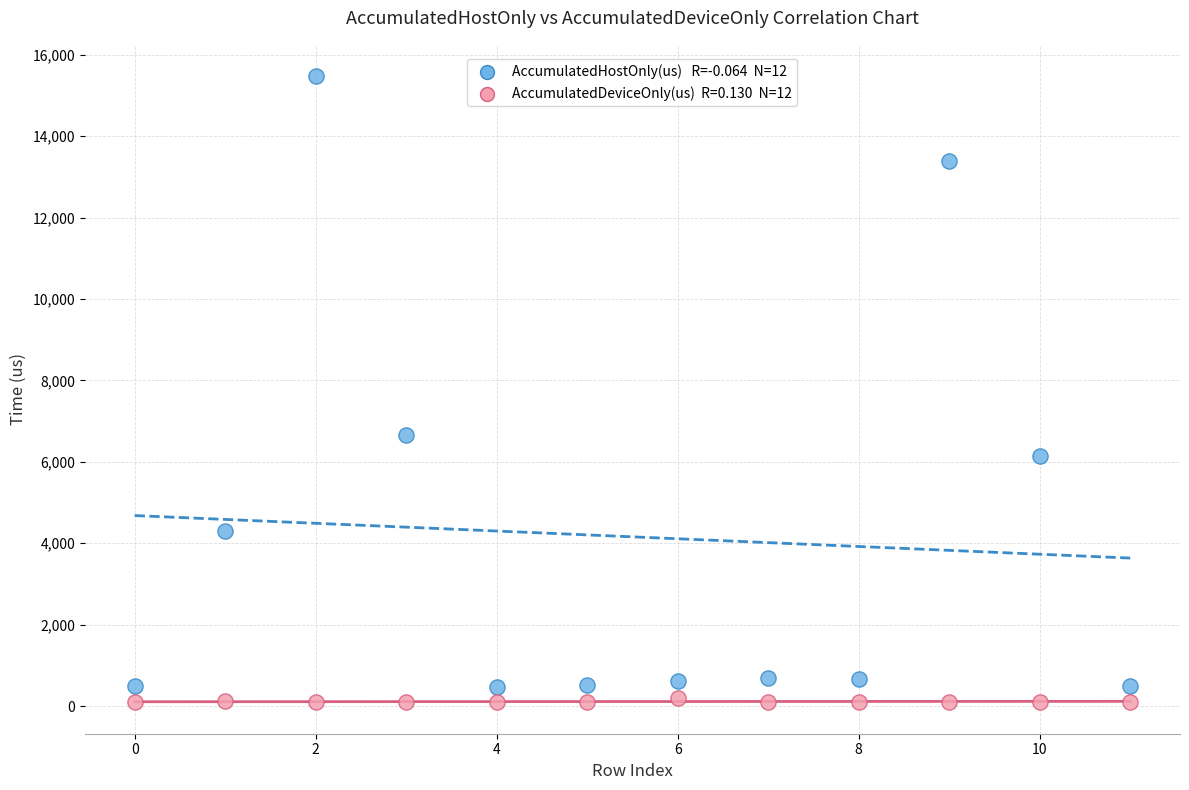

Across all data points, what is the range of Y values (max minus min)?

15384.1